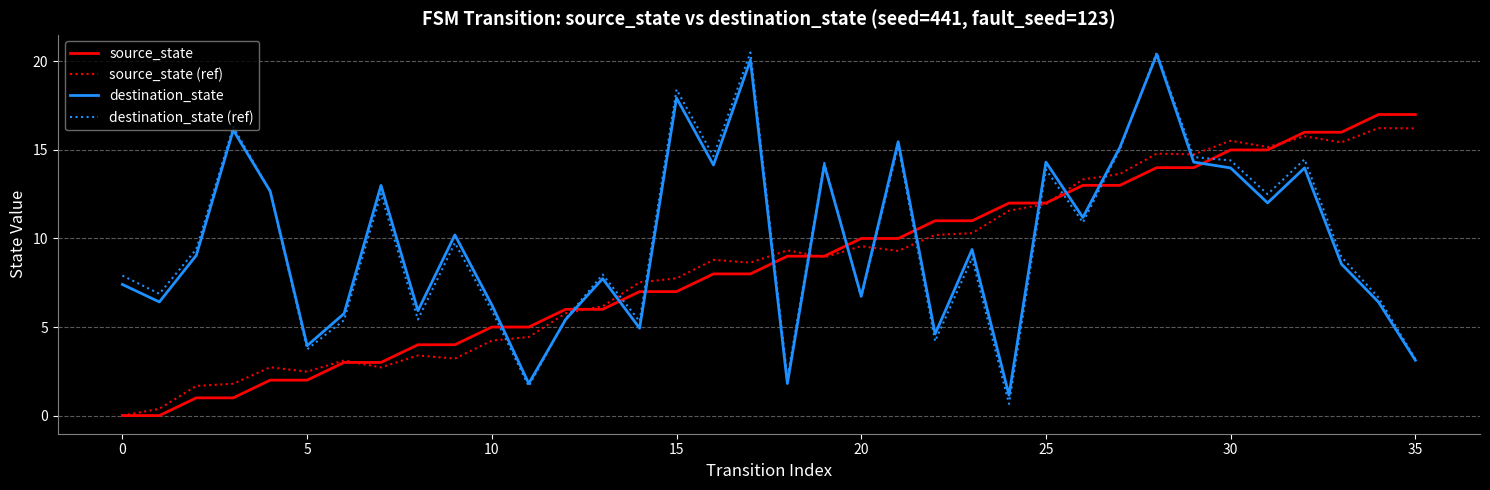

What is the difference between the maximum and minimum values in the destination_state series?

19.2